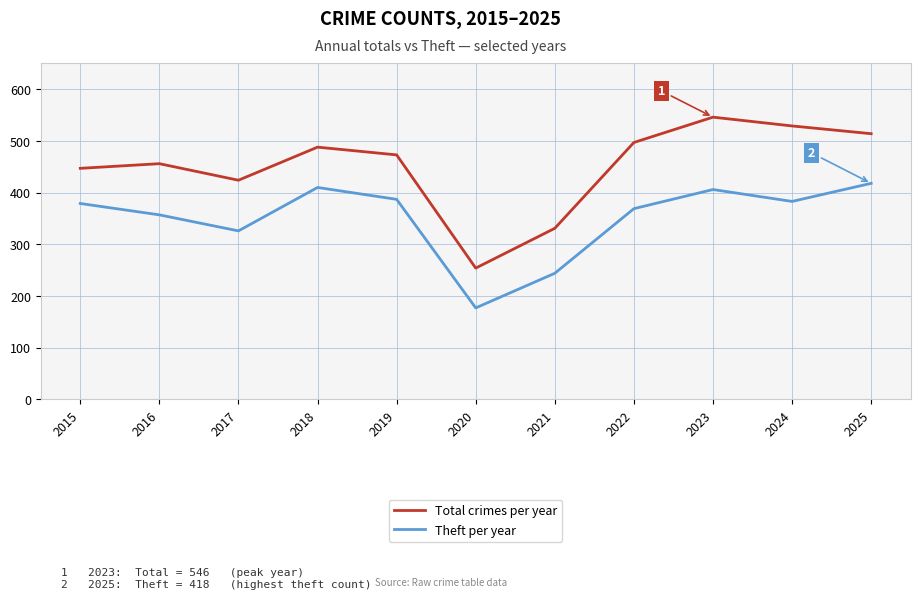

What is the minimum value for Theft per year?

177